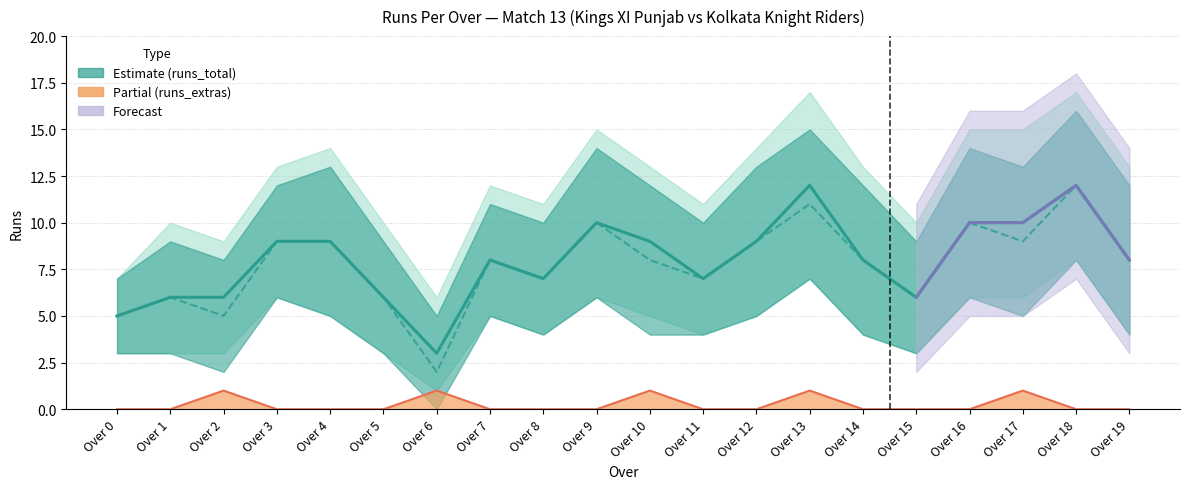

True or false: runs_total and runs_batter cross at least once.

False